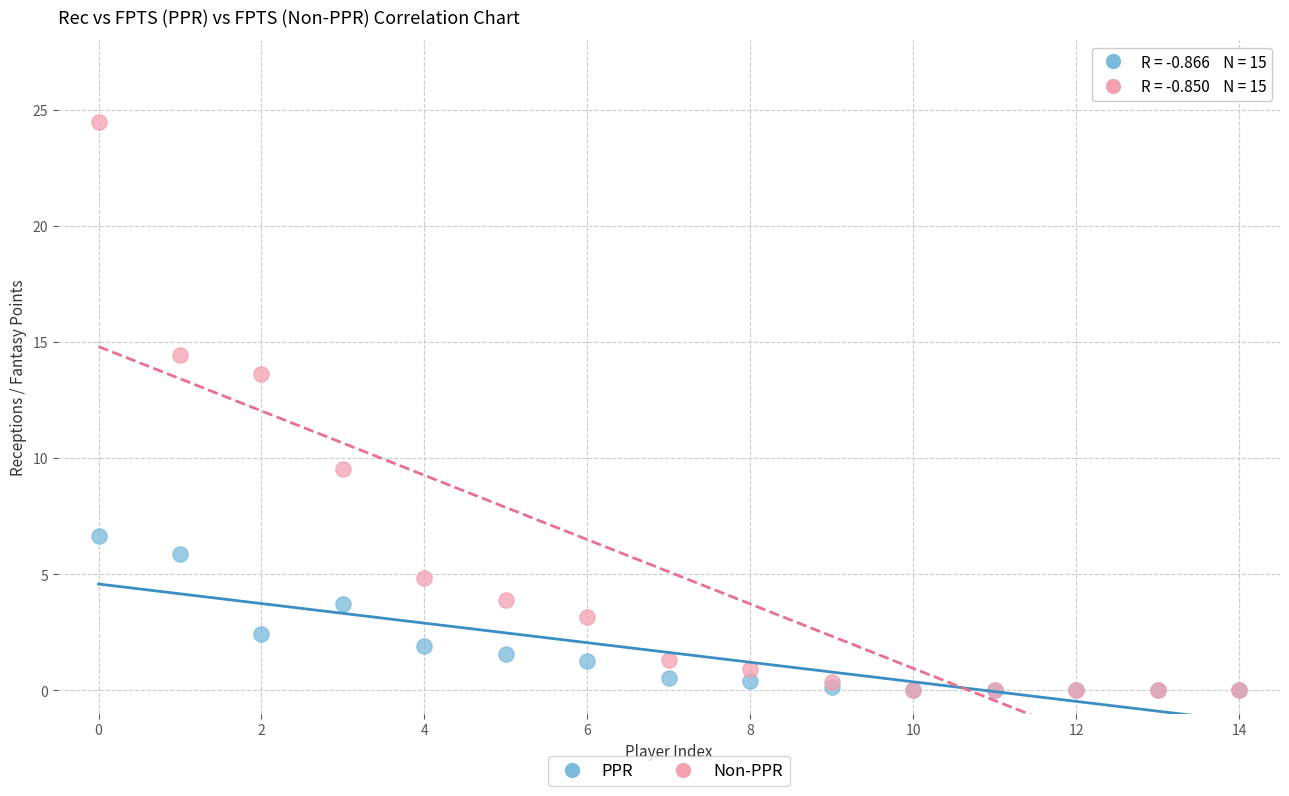

Across all series, what Y value is closest to 12?

13.6